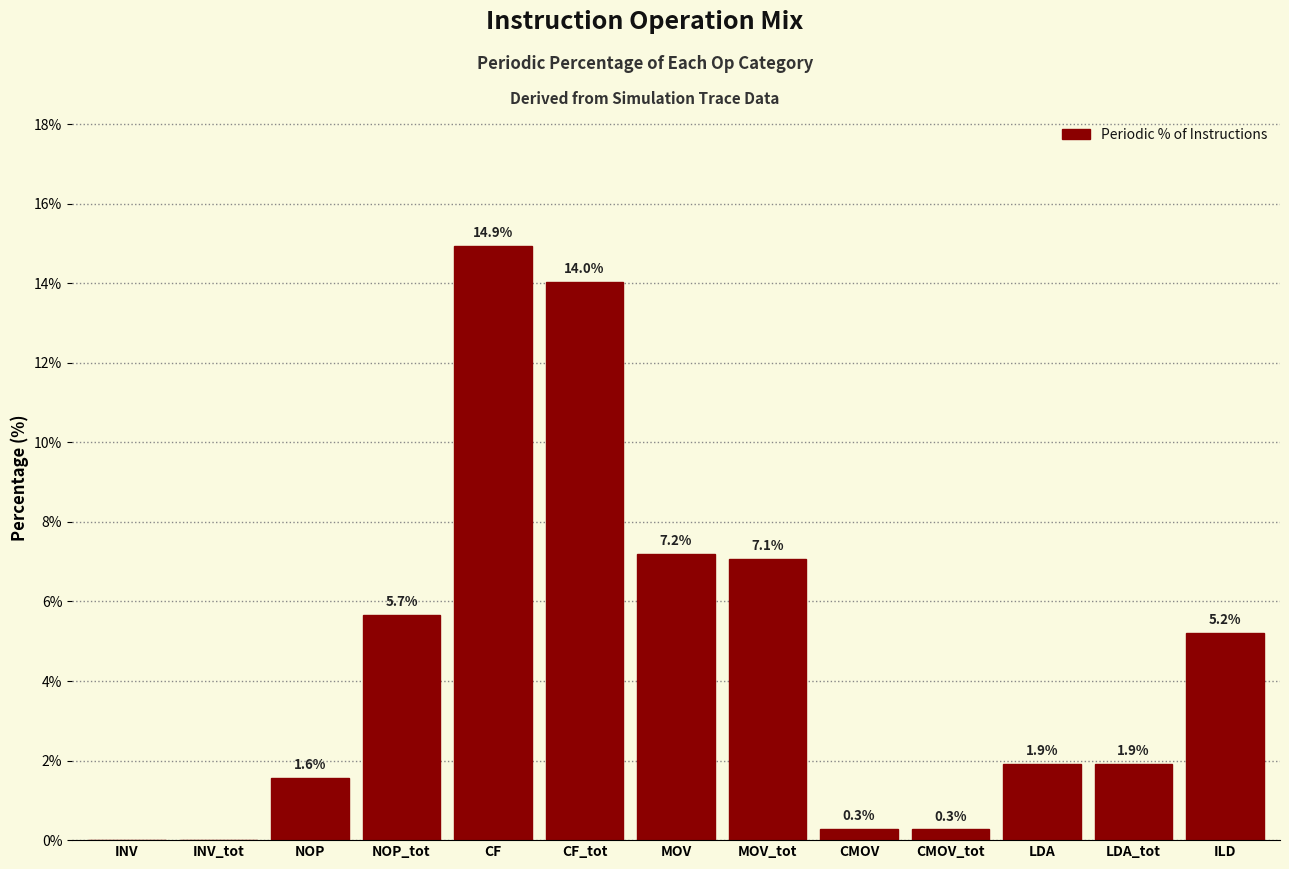

Reading right to left, extract all data points from this chart.

ILD=5.2	LDA_tot=1.9	LDA=1.9	CMOV_tot=0.3	CMOV=0.3	MOV_tot=7.1	MOV=7.2	CF_tot=14.0	CF=14.9	NOP_tot=5.7	NOP=1.6	INV_tot=0.0	INV=0.0